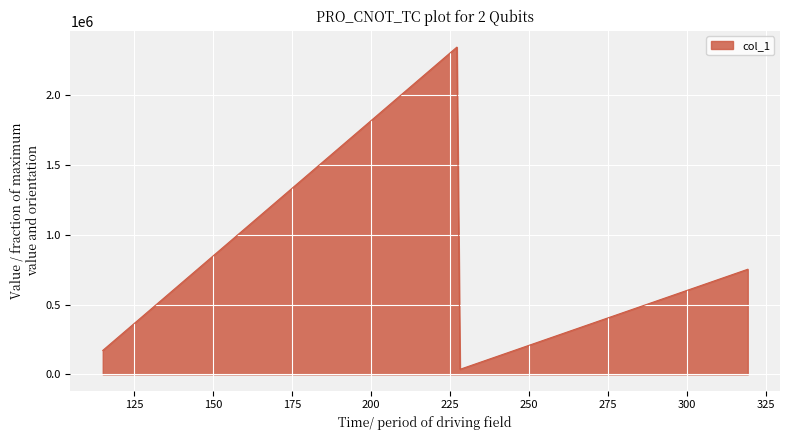

What is the difference between the maximum and minimum values?

2309362.2